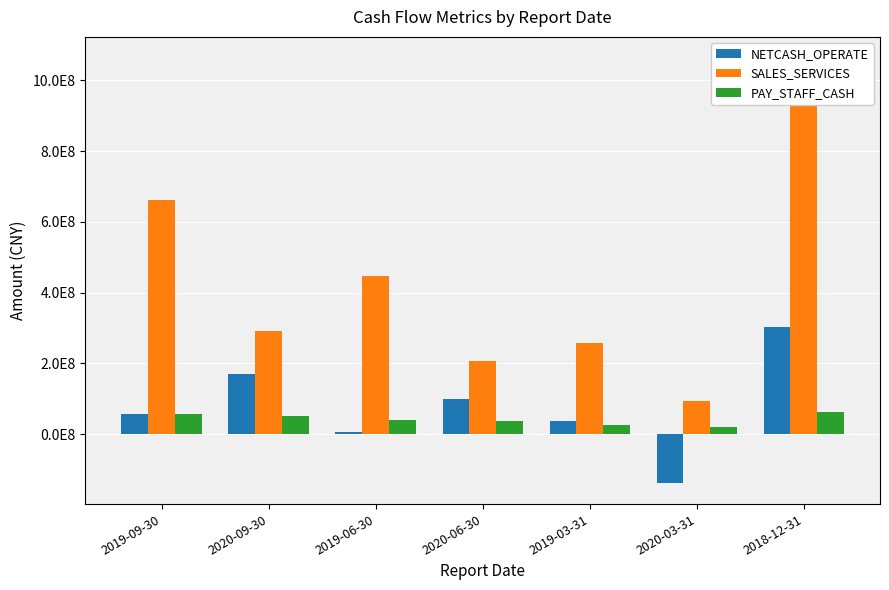

List the labels in order of PAY_STAFF_CASH value, smallest first.

2020-03-31, 2019-03-31, 2020-06-30, 2019-06-30, 2020-09-30, 2019-09-30, 2018-12-31